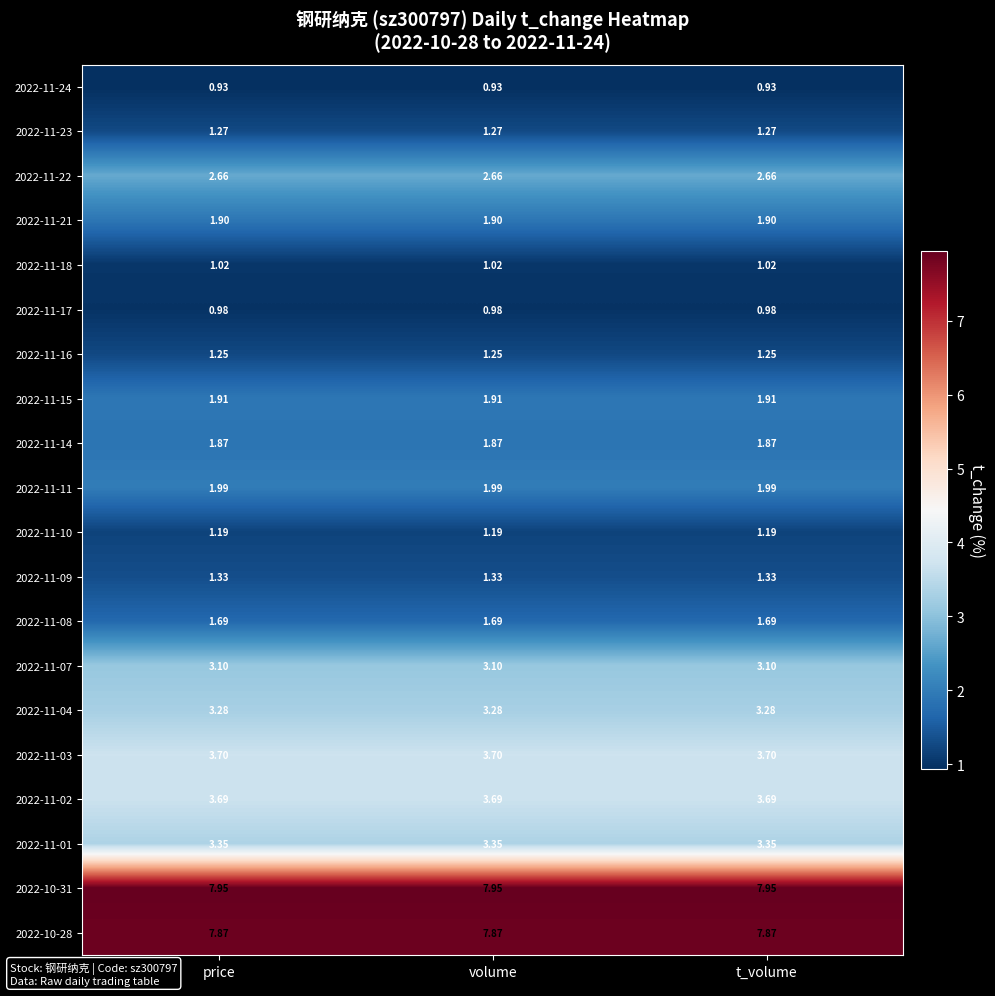

Is the value of 2022-11-09 at price greater than the value of 2022-11-18 at price?

Yes